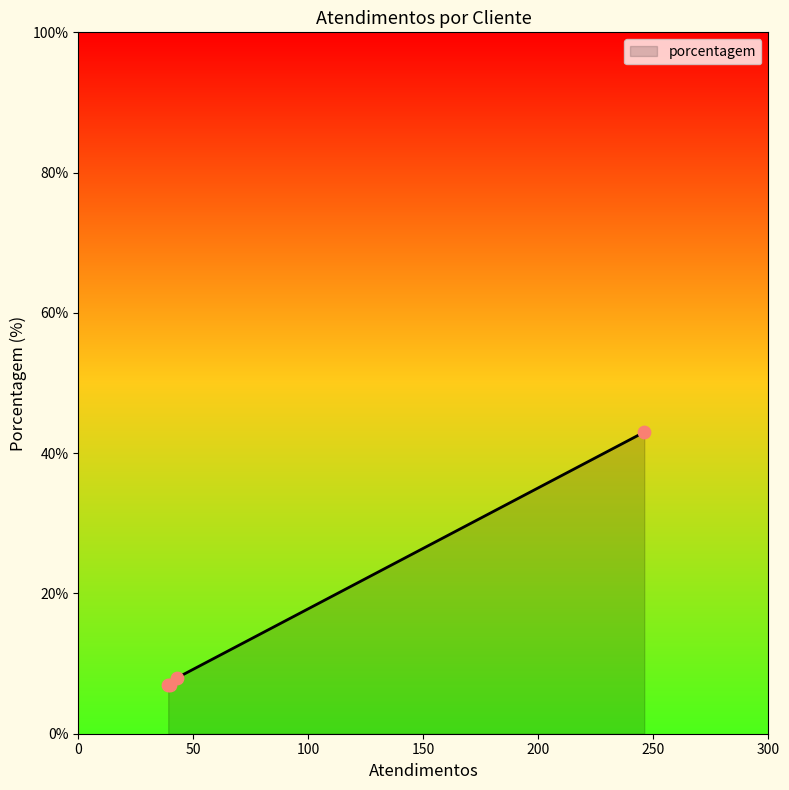

What is the difference between the maximum and second lowest values?

36